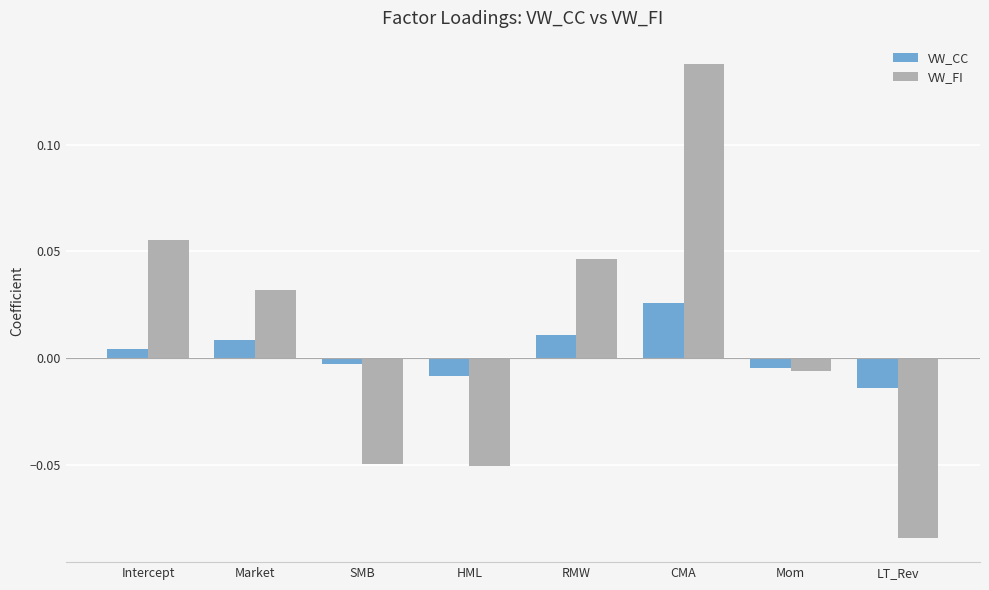

At which category is the sum across all series the highest?

CMA